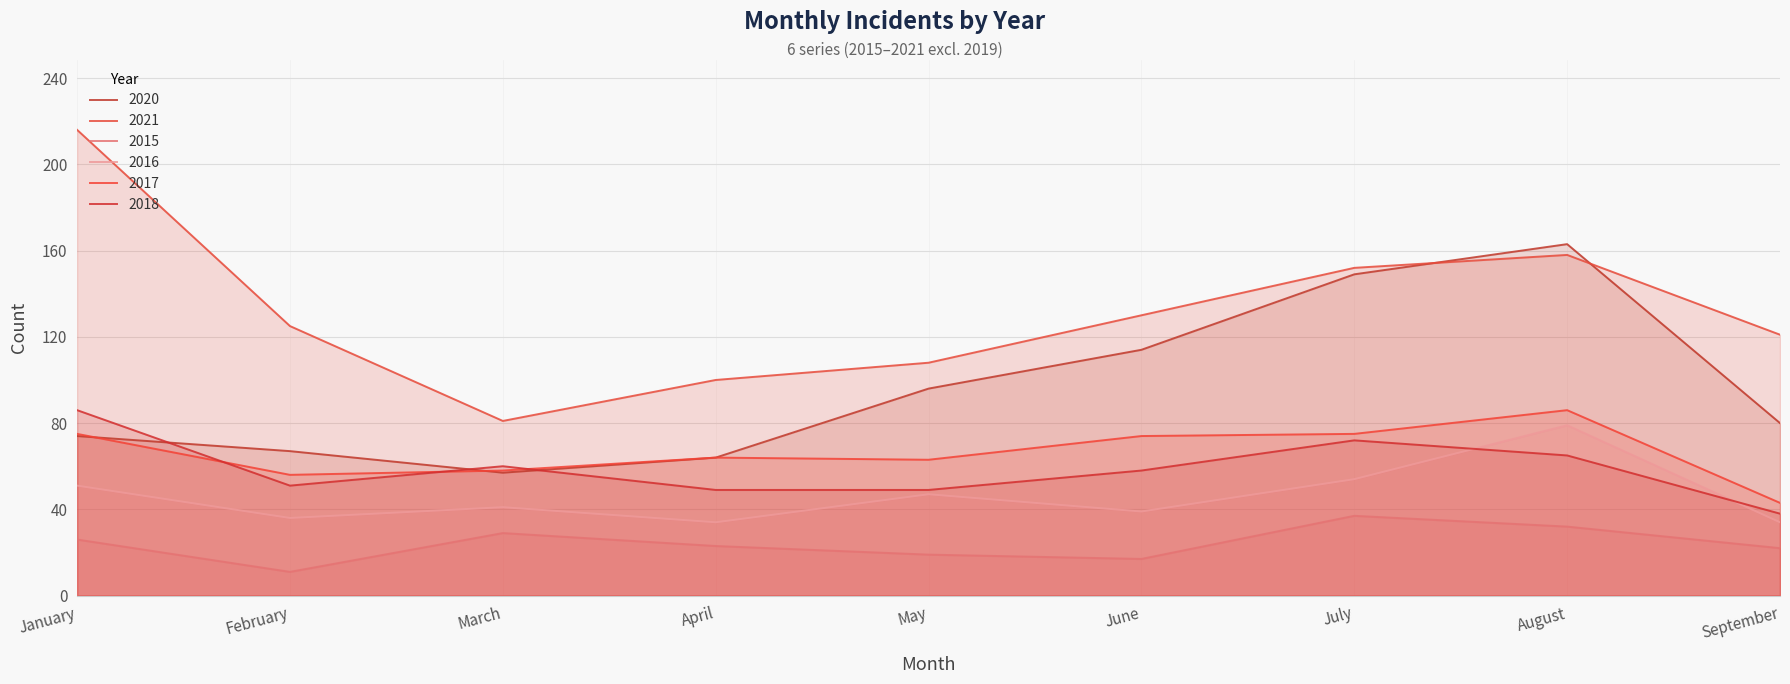

True or false: 2018 has more than 2 points higher than both neighbors.

False